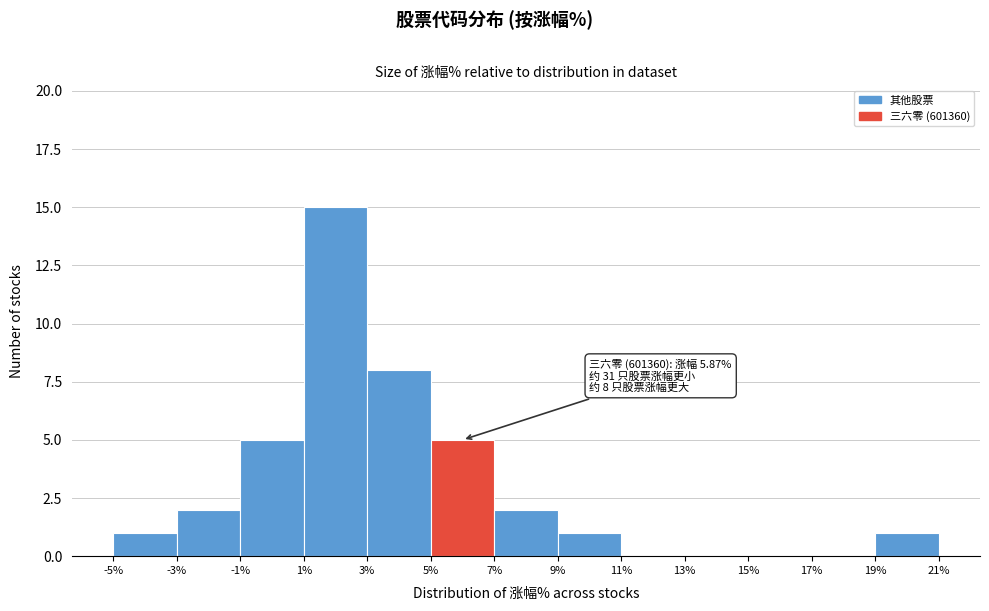

Which range on the x-axis has the tallest bar?

1% to 3%